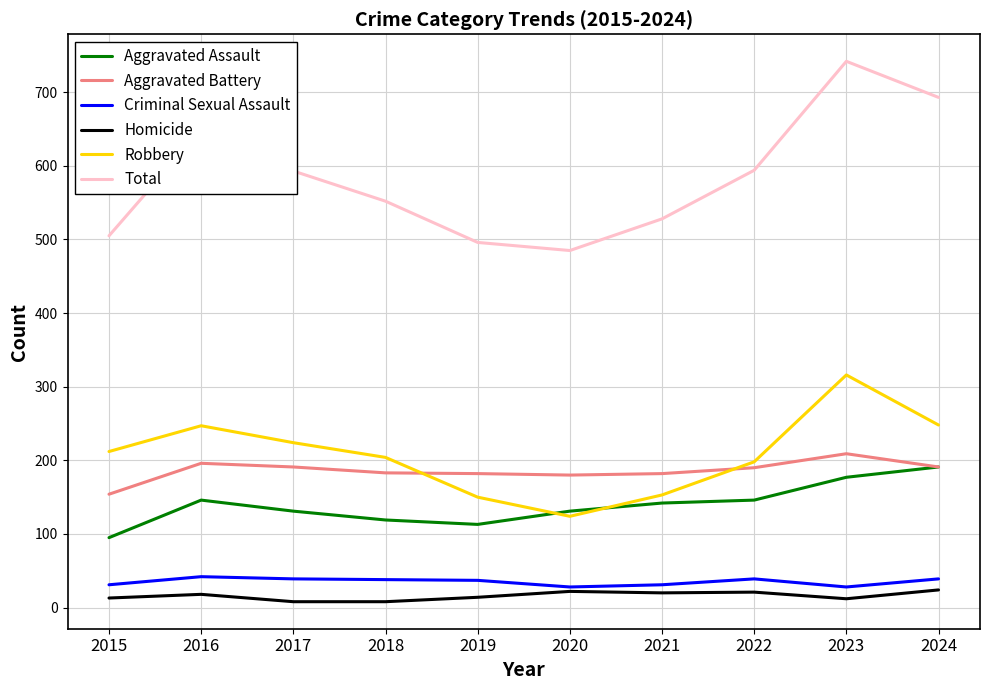

True or false: Homicide and Aggravated Assault cross at least once.

False